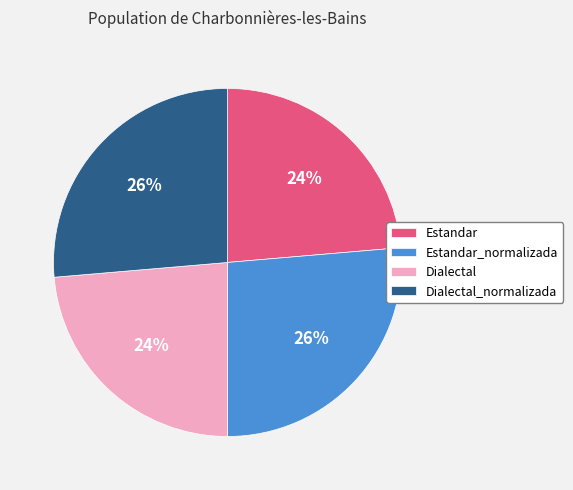

Is there a majority slice in this chart?

No